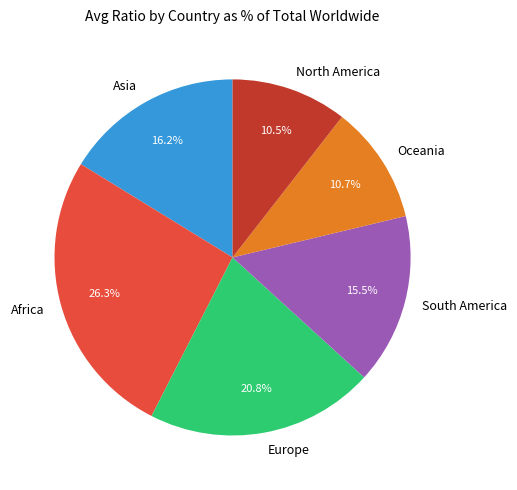

Does any single category account for the majority?

No